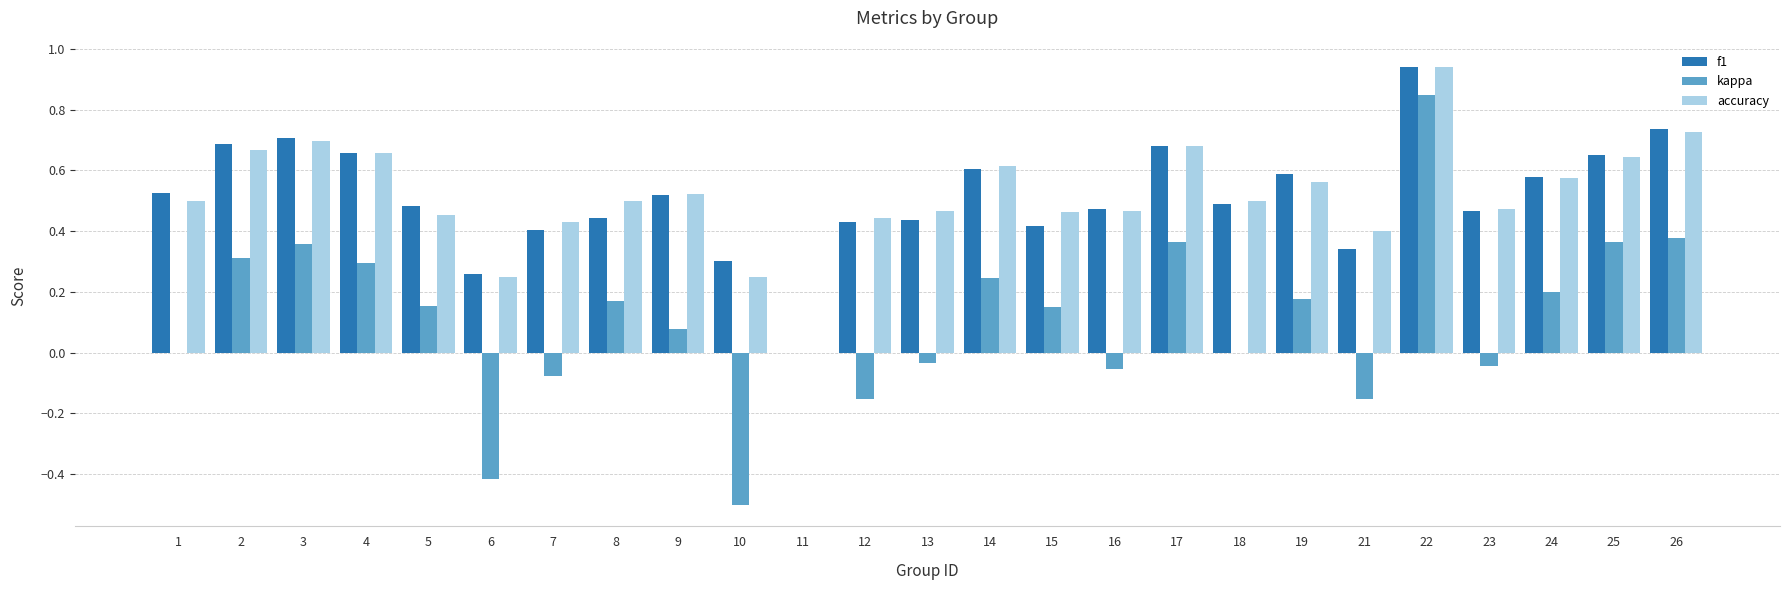

What is the total value across all series at 18?

1.0